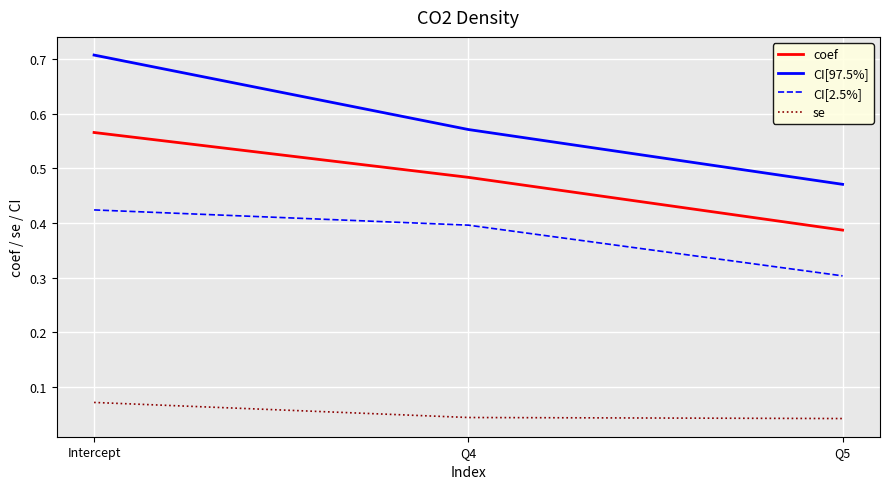

Rank the series at Q5 from lowest to highest value.

se, CI[2.5%], coef, CI[97.5%]